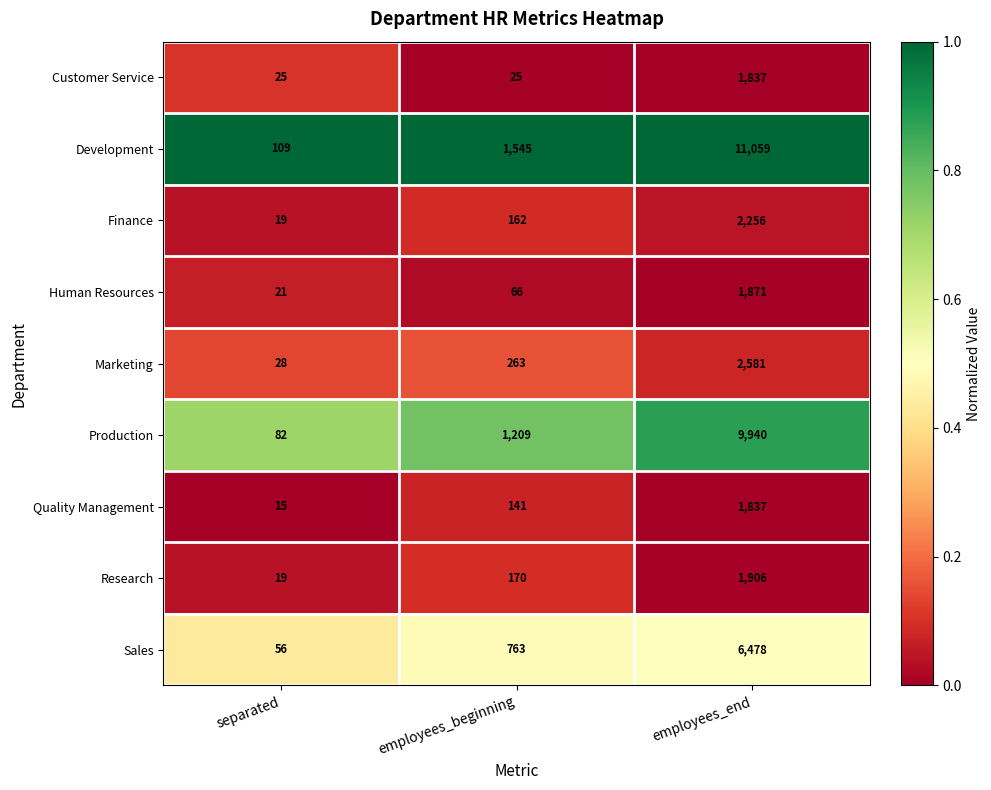

Which series changed the most between employees_beginning and employees_end?

Development